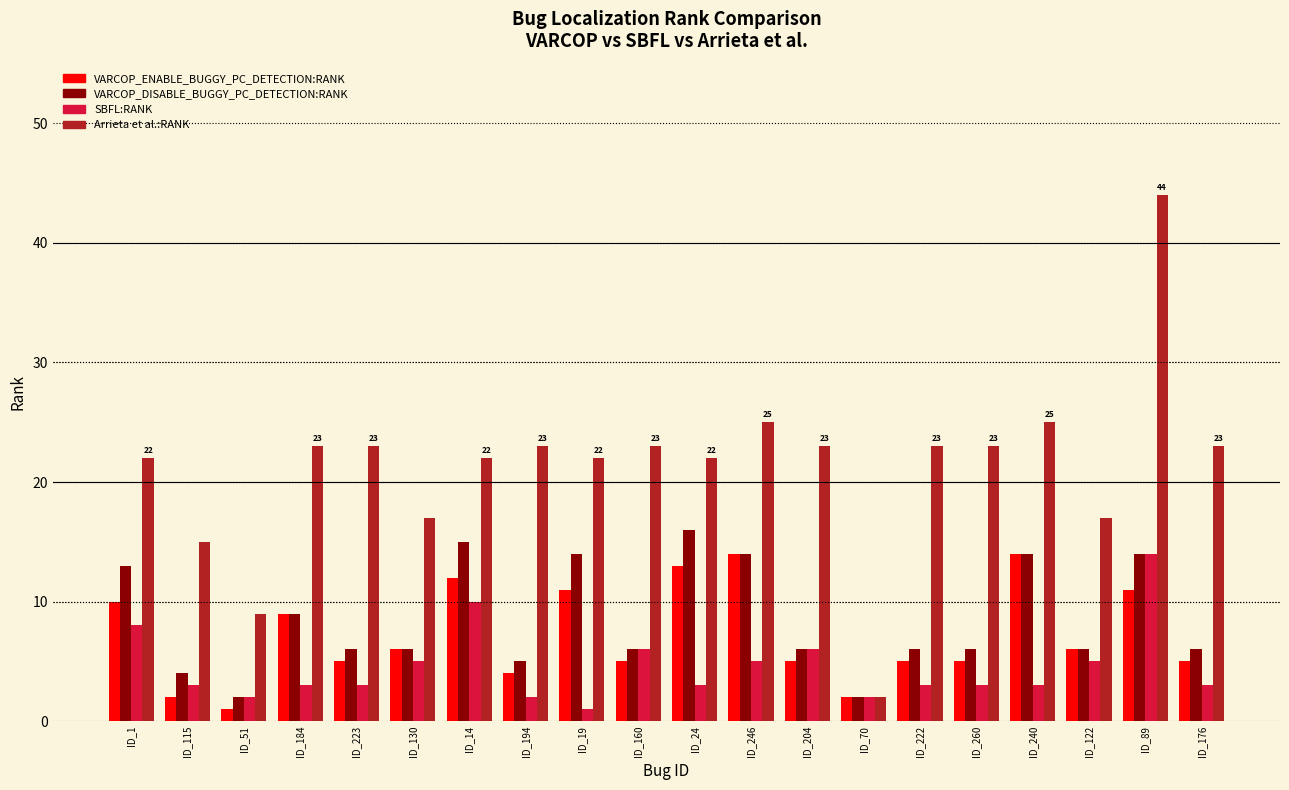

What is the average value of the VARCOP_ENABLE_BUGGY_PC_DETECTION:RANK series?

7